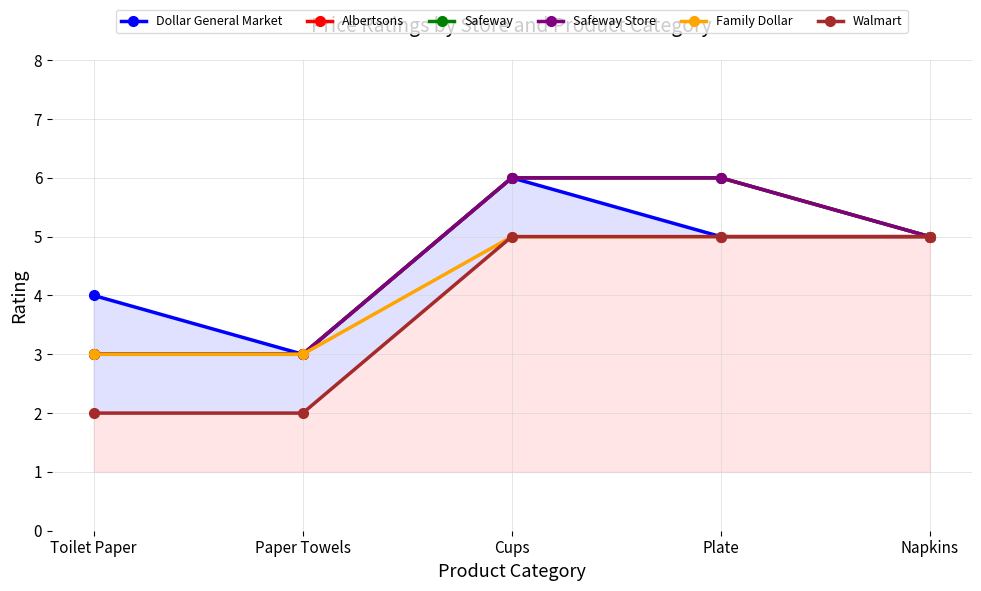

How many Albertsons values are between 3 and 6?

5